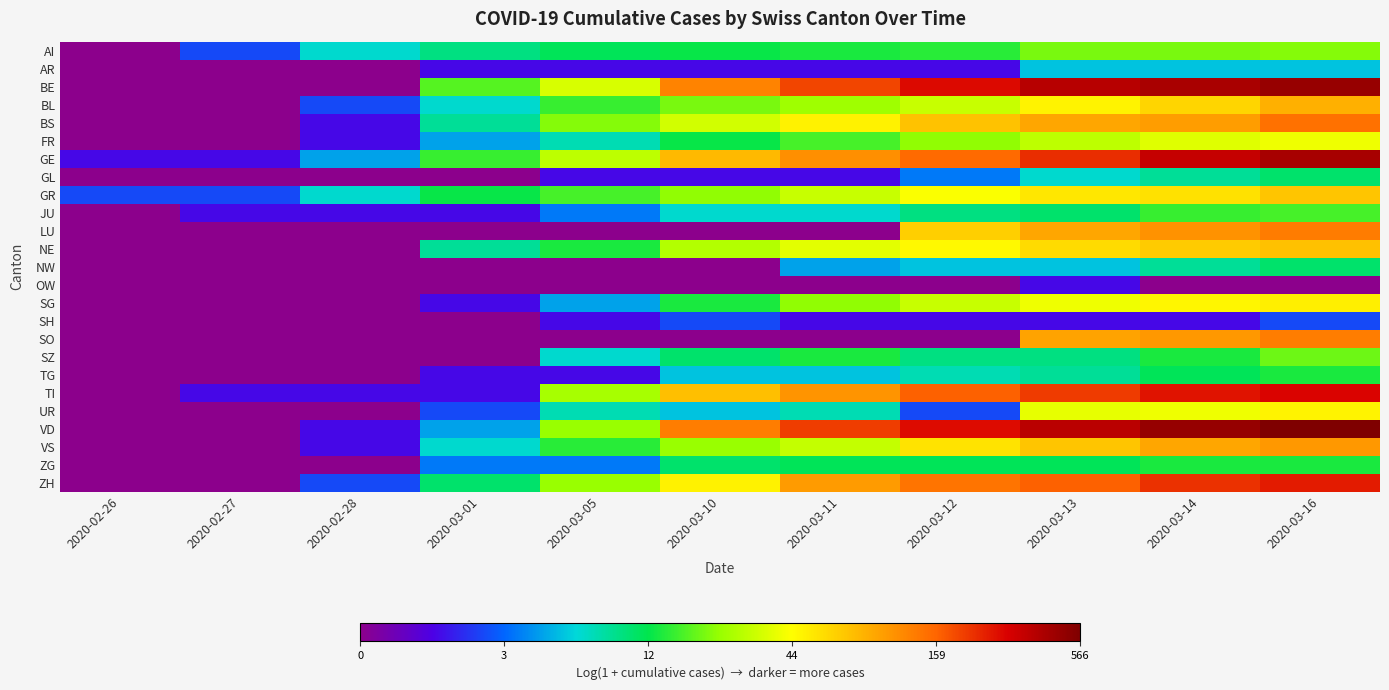

At how many categories does at least one series exceed 5?

5